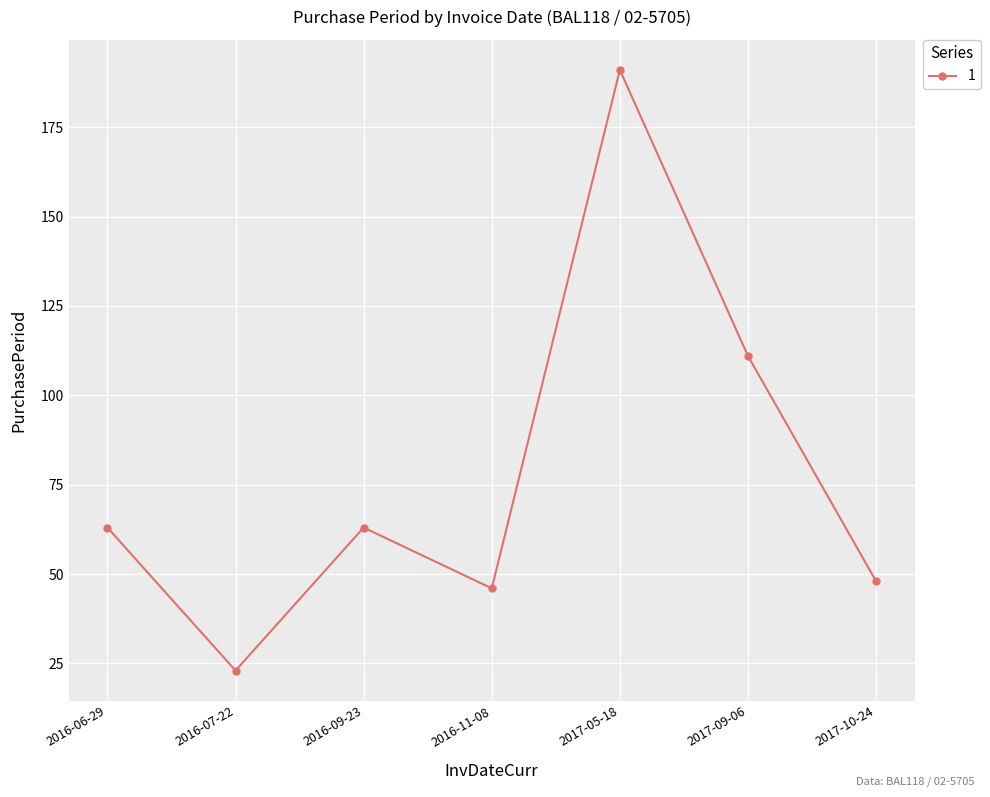

Which label corresponds to the smallest value in the chart?

2016-07-22